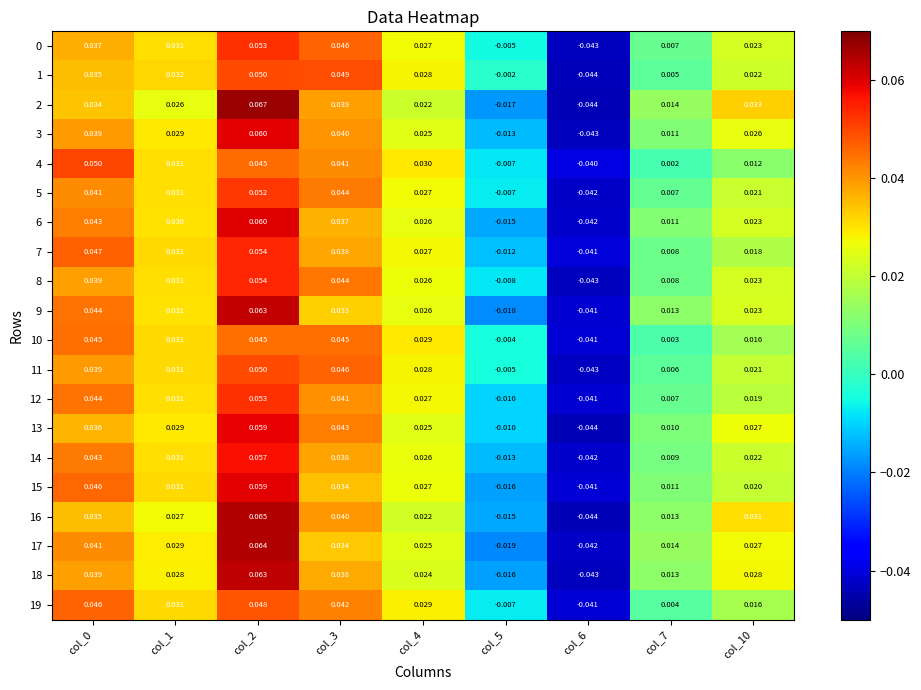

Is the value of 1 at col_3 greater than the value of 3 at col_1?

Yes